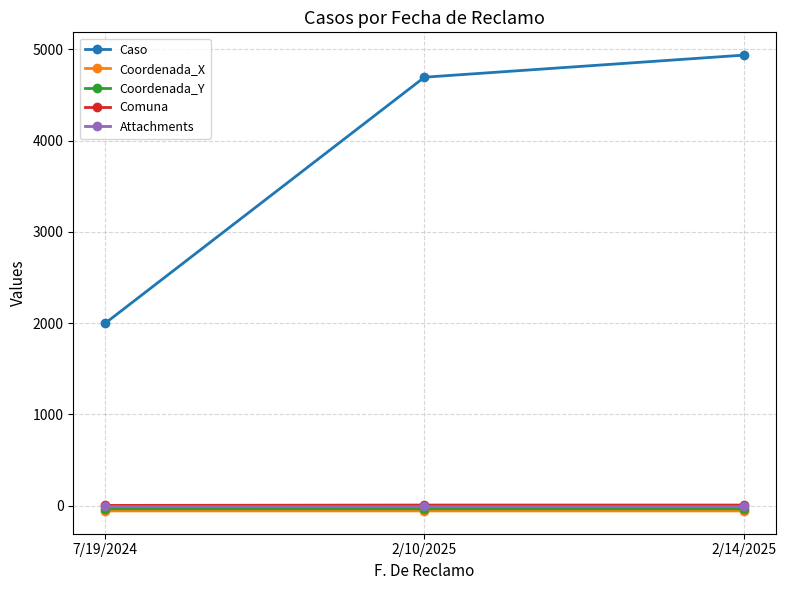

What is the difference between the highest and lowest values at 7/19/2024?

2057.4